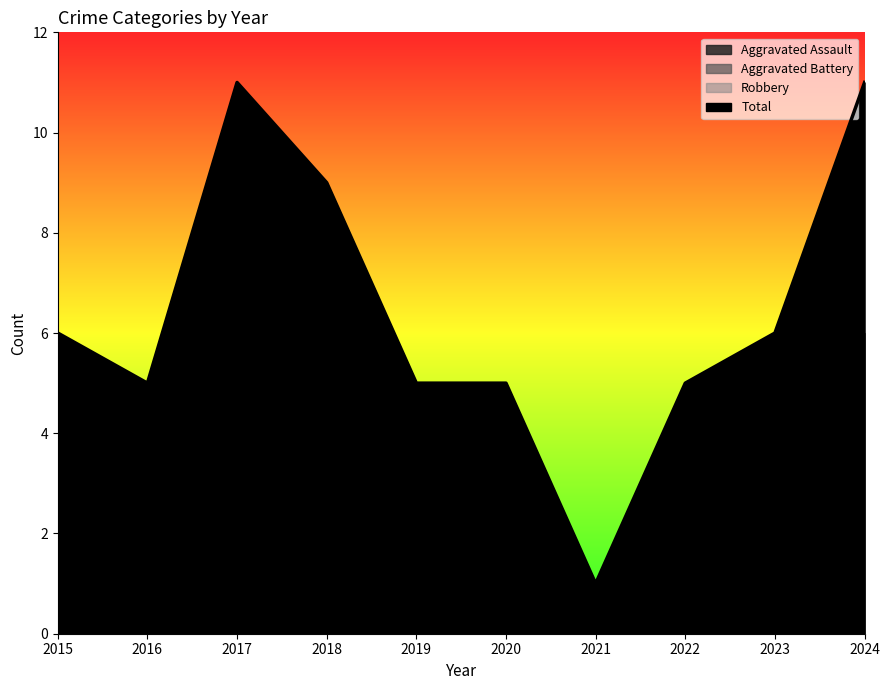

Reading left to right, list all the values displayed in this chart.

Aggravated Assault: 0	1	1	1	1	0	0	0	1	6
Aggravated Battery: 2	2	1	3	0	0	1	2	1	1
Robbery: 4	2	8	5	4	4	0	3	4	4
Total: 6	5	11	9	5	5	1	5	6	11